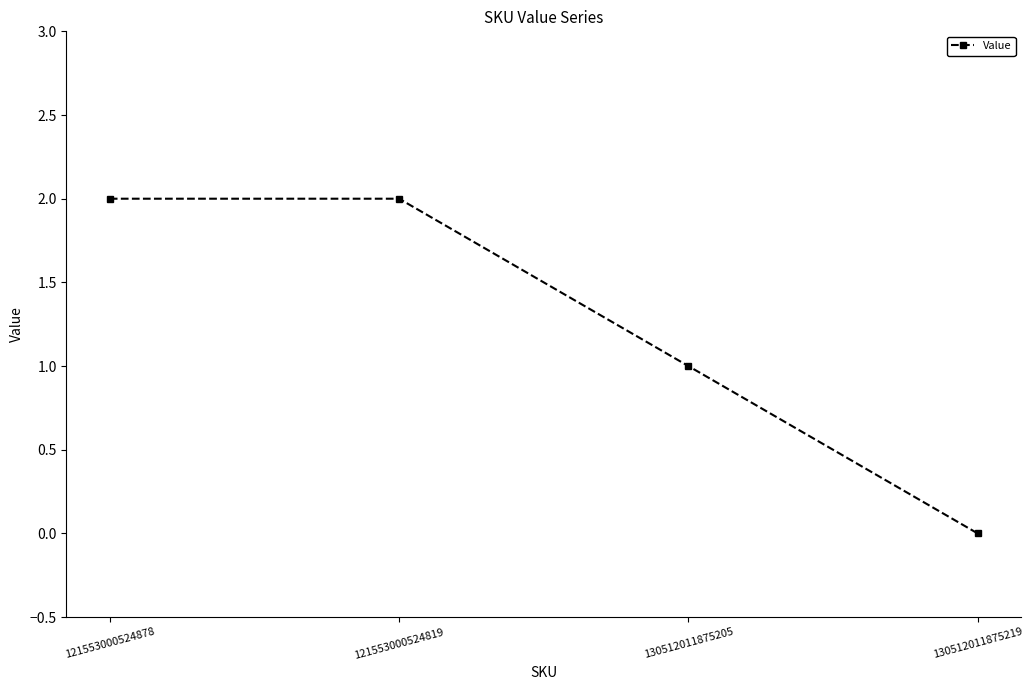

What position from the right is 130512011875219?

1